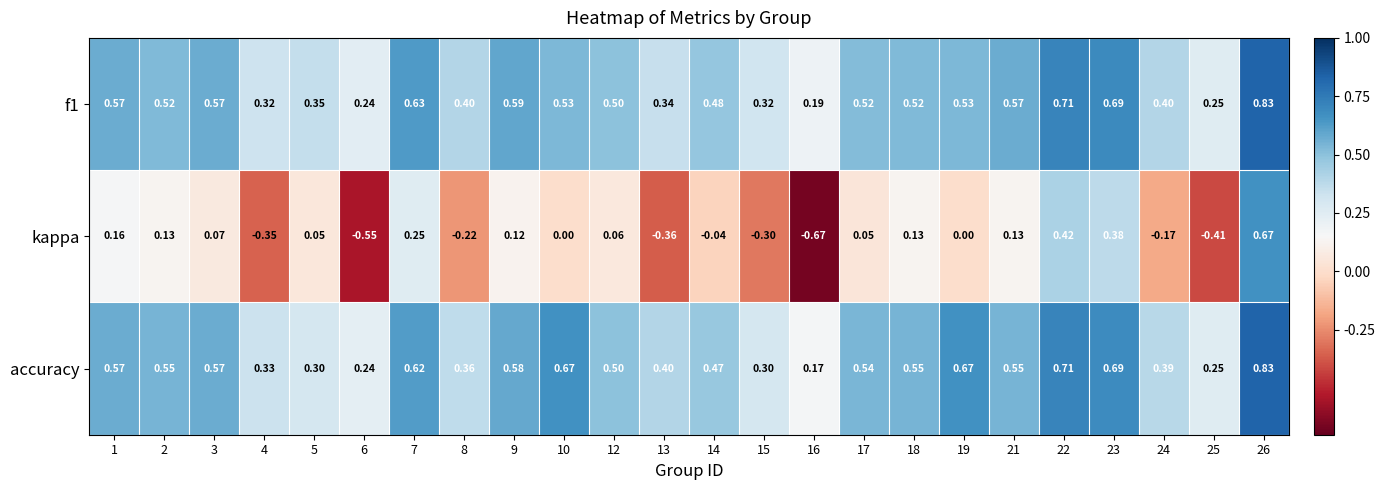

Which has a higher value, 25 or 3?

3